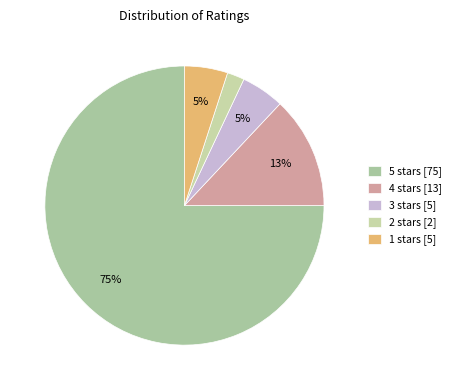

What is the ratio of the value at 2 stars [2] to the value at 4 stars [13]?

0.2